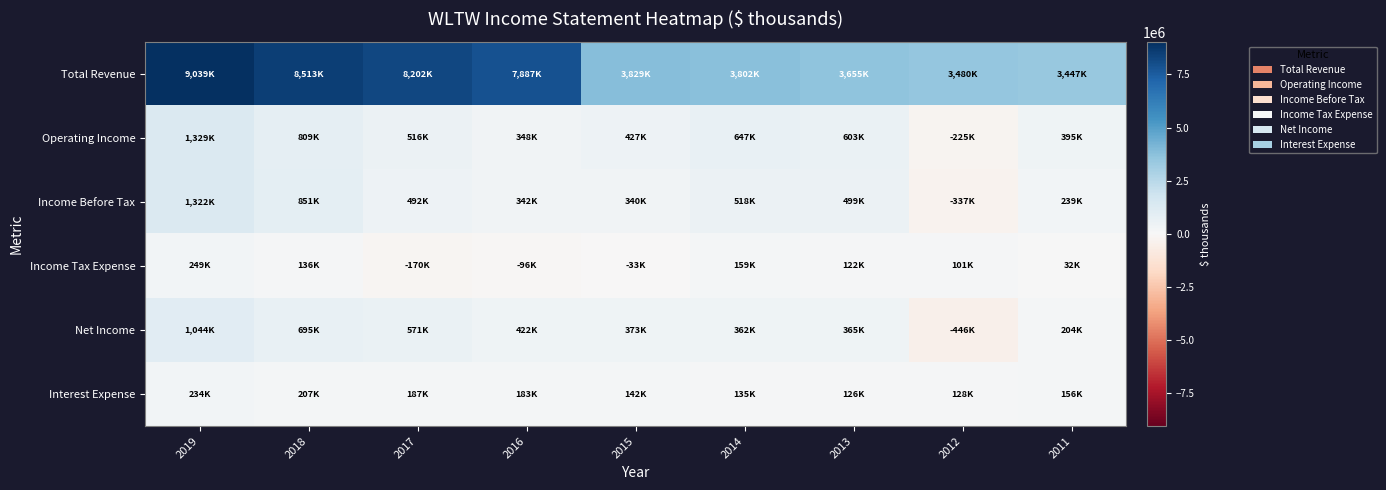

What is the greatest value displayed?

9039000